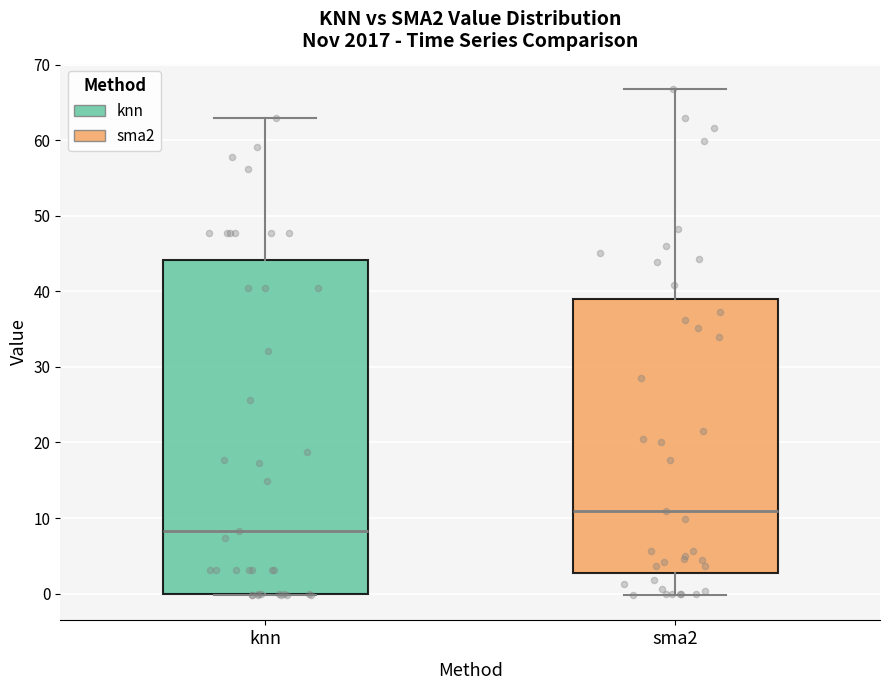

Which box is the tallest, from its lower edge to its upper edge?

knn